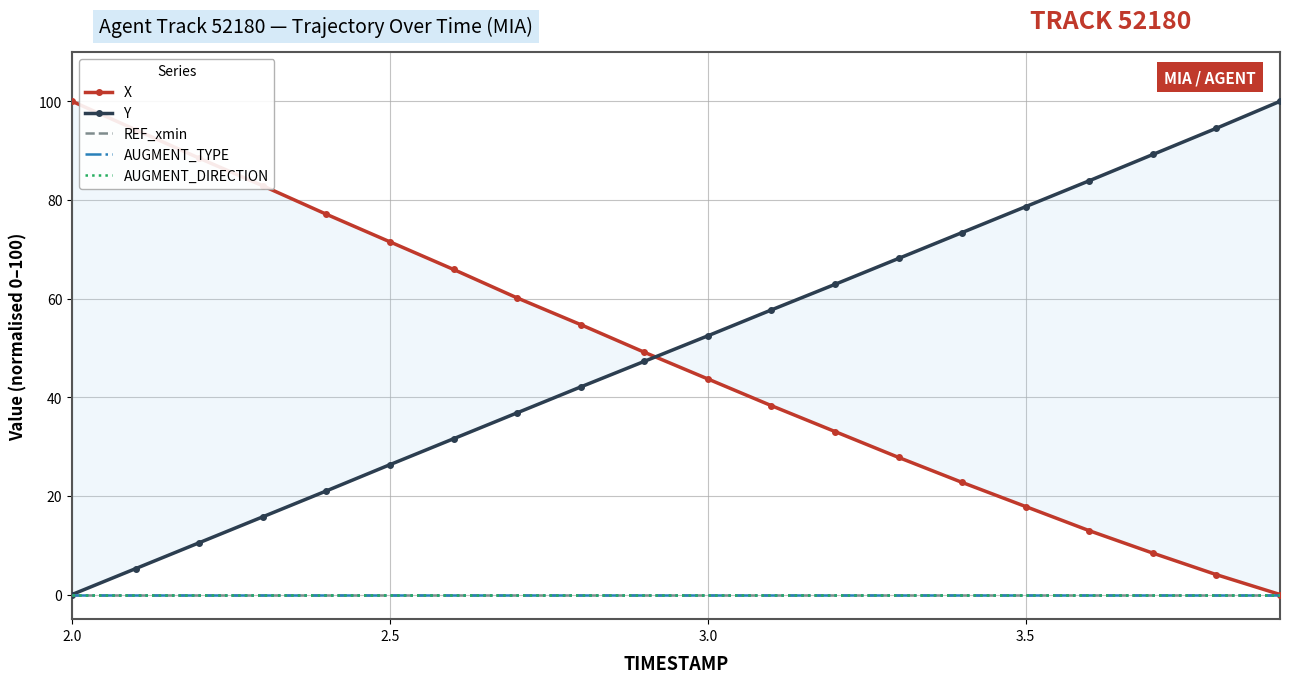

Reading left to right, what are all the values shown in this chart?

X: 100.0	94.2	88.5	82.9	77.1	71.5	65.9	60.1	54.7	49.1	43.7	38.3	33.0	27.8	22.7	17.8	12.9	8.4	4.0	0.0
Y: 0.0	5.3	10.5	15.8	21.0	26.3	31.6	36.8	42.1	47.3	52.5	57.7	62.9	68.1	73.4	78.6	83.9	89.2	94.5	100.0
REF_xmin: 0.0	0.0	0.0	0.0	0.0	0.0	0.0	0.0	0.0	0.0	0.0	0.0	0.0	0.0	0.0	0.0	0.0	0.0	0.0	0.0
AUGMENT_TYPE: 0.0	0.0	0.0	0.0	0.0	0.0	0.0	0.0	0.0	0.0	0.0	0.0	0.0	0.0	0.0	0.0	0.0	0.0	0.0	0.0
AUGMENT_DIRECTION: 0.0	0.0	0.0	0.0	0.0	0.0	0.0	0.0	0.0	0.0	0.0	0.0	0.0	0.0	0.0	0.0	0.0	0.0	0.0	0.0